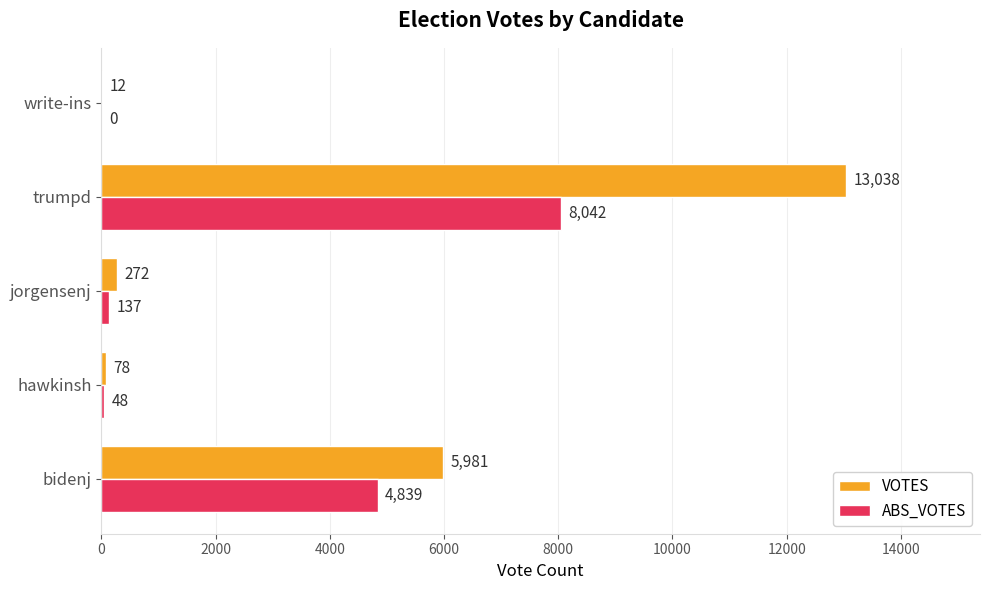

What is the maximum value for VOTES?

13038